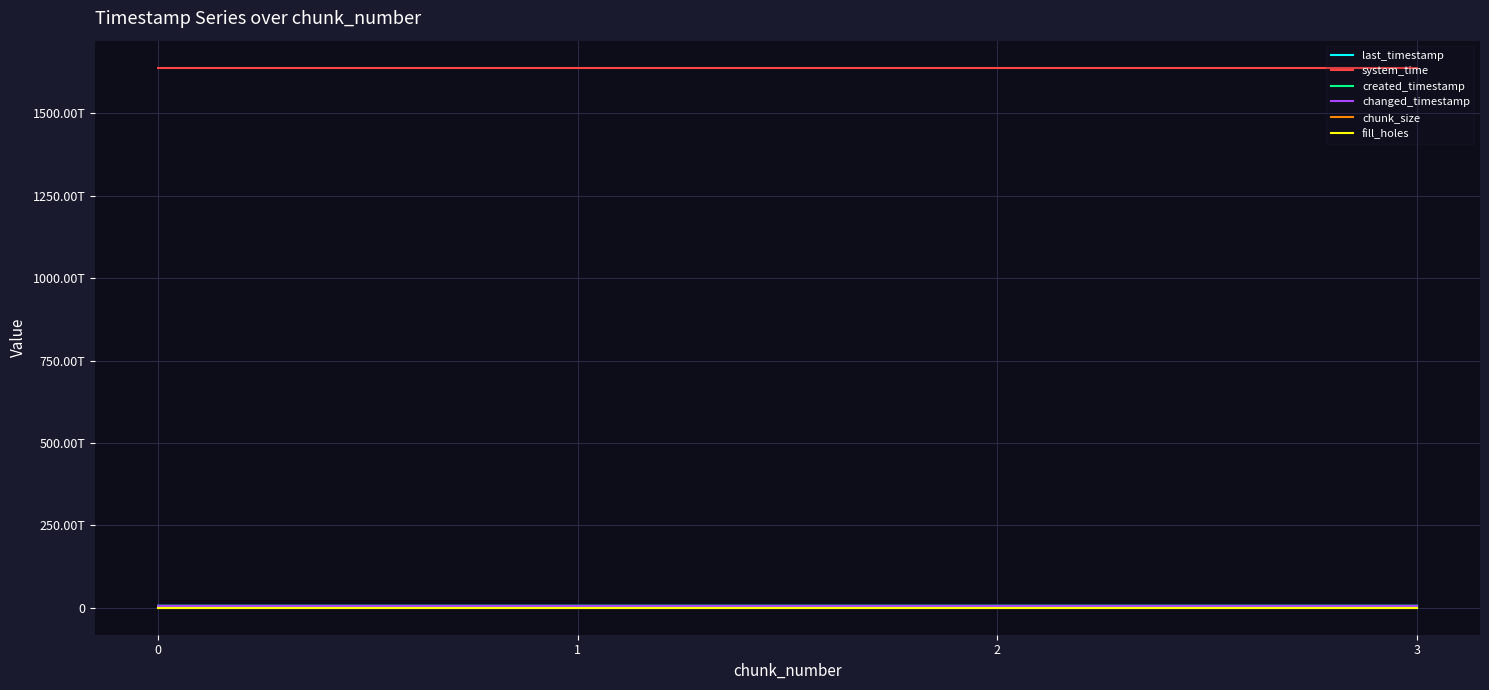

At which category is the sum across all series the highest?

3